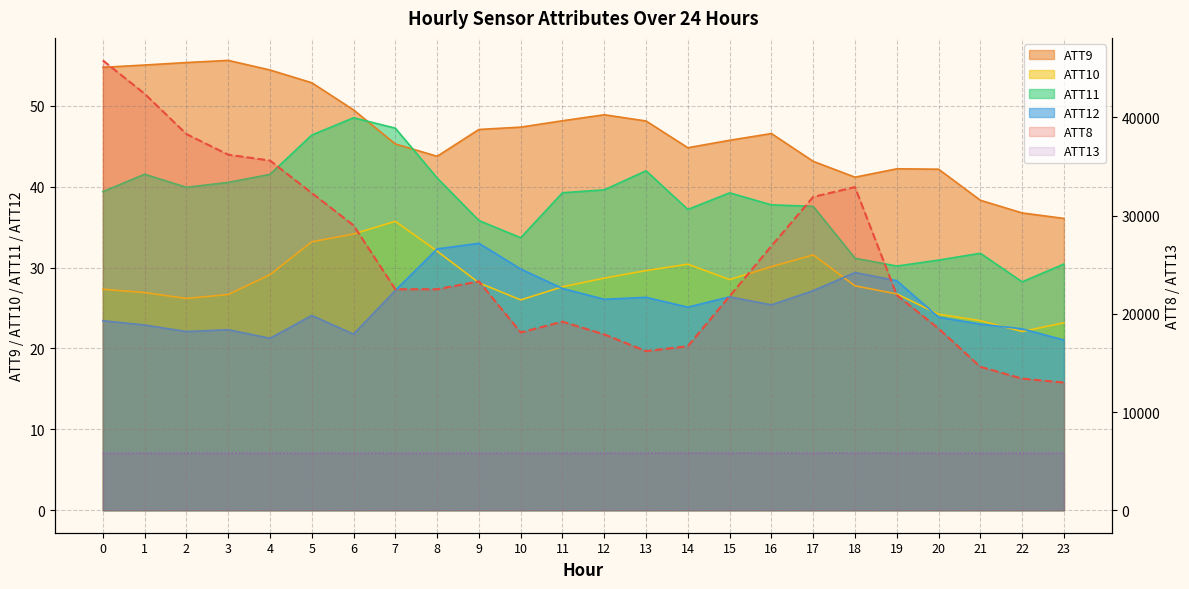

At which category does ATT9 reach its first local peak?

3